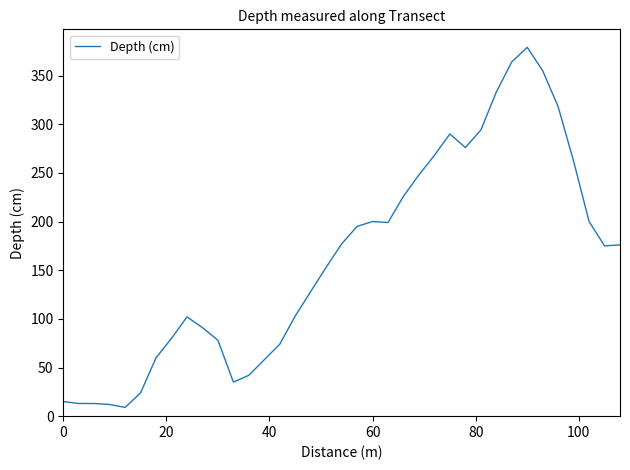

Does the chart have visible grid lines?

No